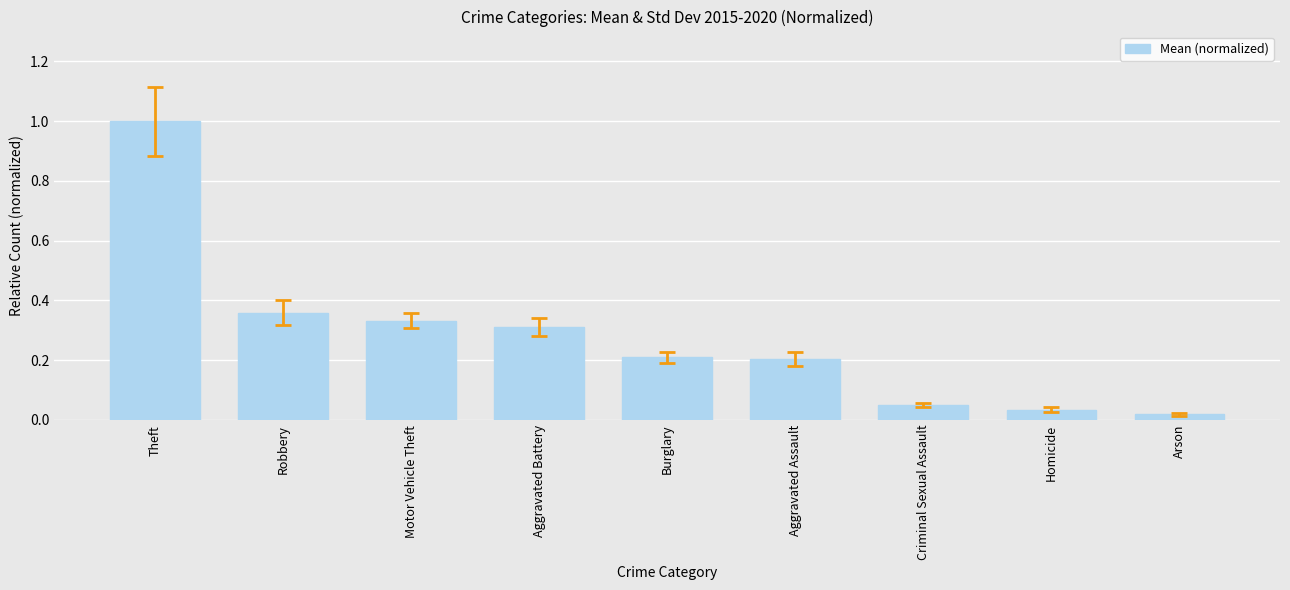

Which label corresponds to the largest value in the chart?

Theft